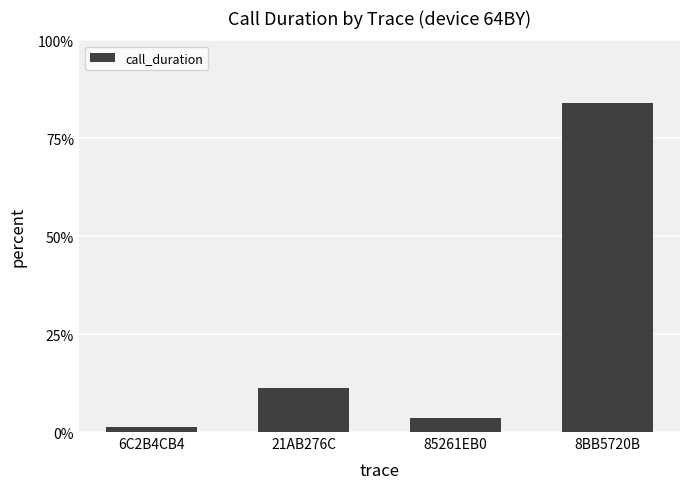

Are the bars horizontal?

No